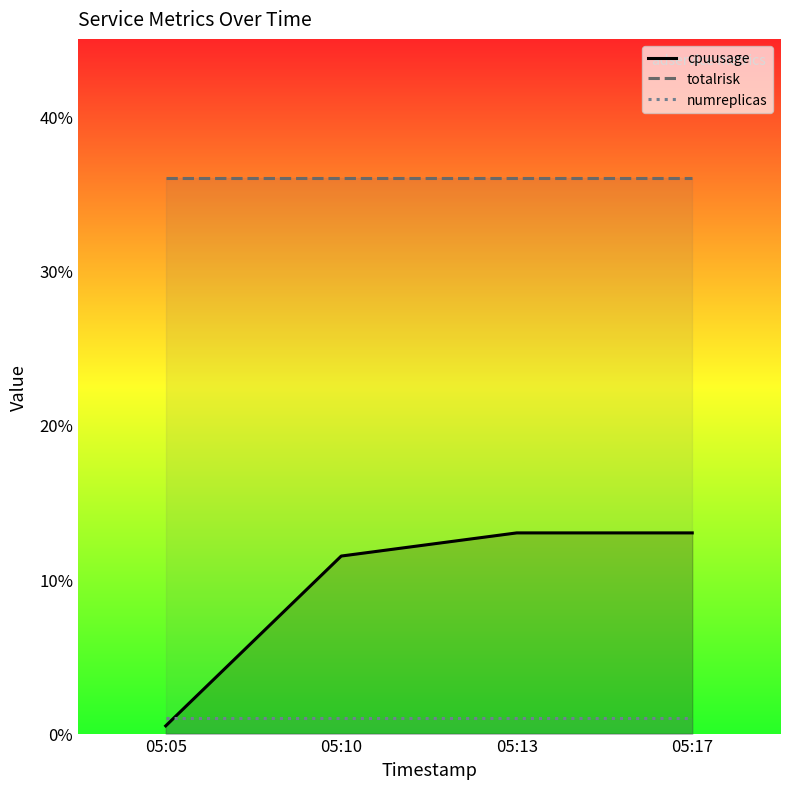

At which category is the sum across all series the highest?

05:13